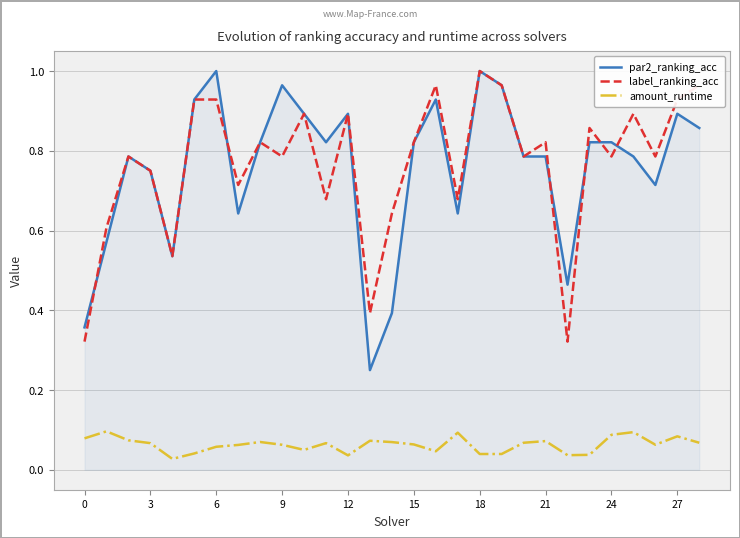

True or false: label_ranking_acc has a value of 1.4 at 24.

False